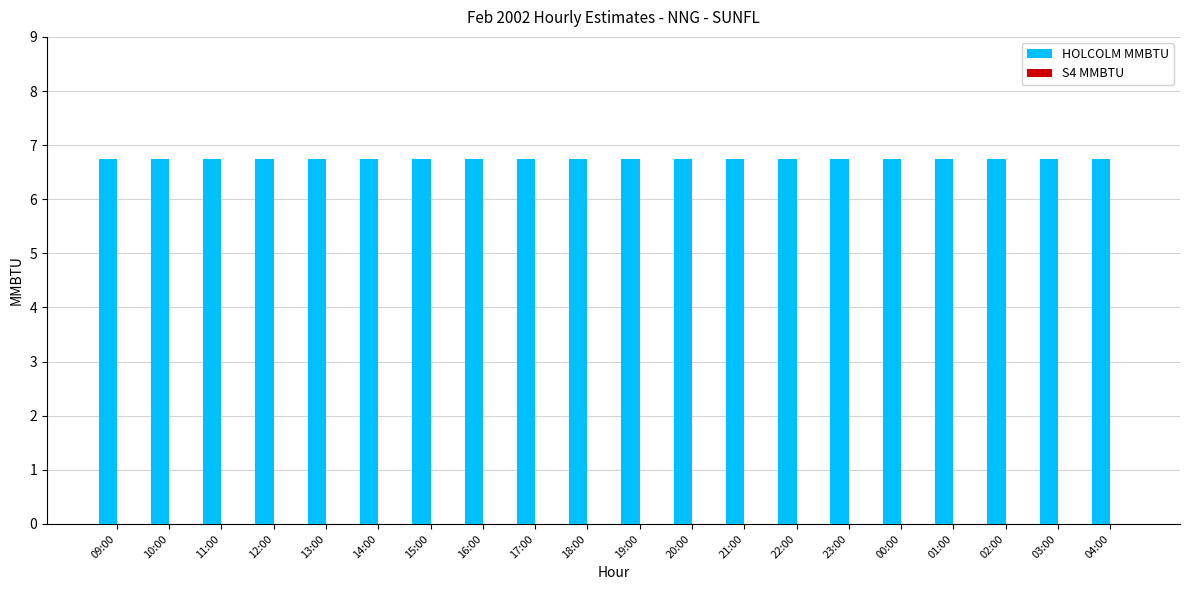

Rank the series by their average value, from lowest to highest.

S4 MMBTU, HOLCOLM MMBTU